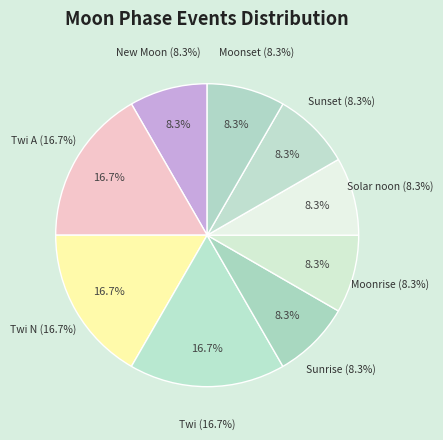

Is there a majority slice in this chart?

No